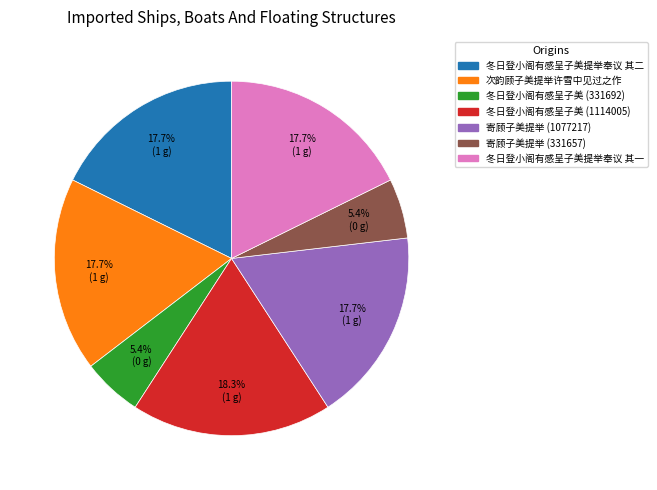

Does any single category account for the majority?

No